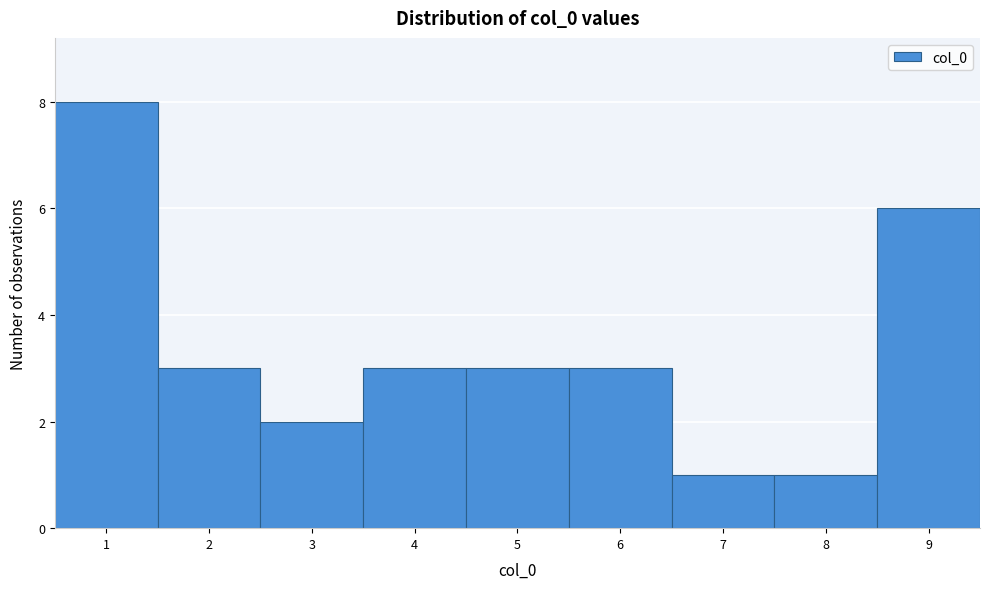

Reading left to right, list every bar in this chart as the range it spans on the x-axis followed by its height. The values are not printed on the chart, so give them approximately, as read against the axis.

0.5 to 1.5: 8
1.5 to 2.5: 3
2.5 to 3.5: 2
3.5 to 4.5: 3
4.5 to 5.5: 3
5.5 to 6.5: 3
6.5 to 7.5: 1
7.5 to 8.5: 1
8.5 to 9.5: 6